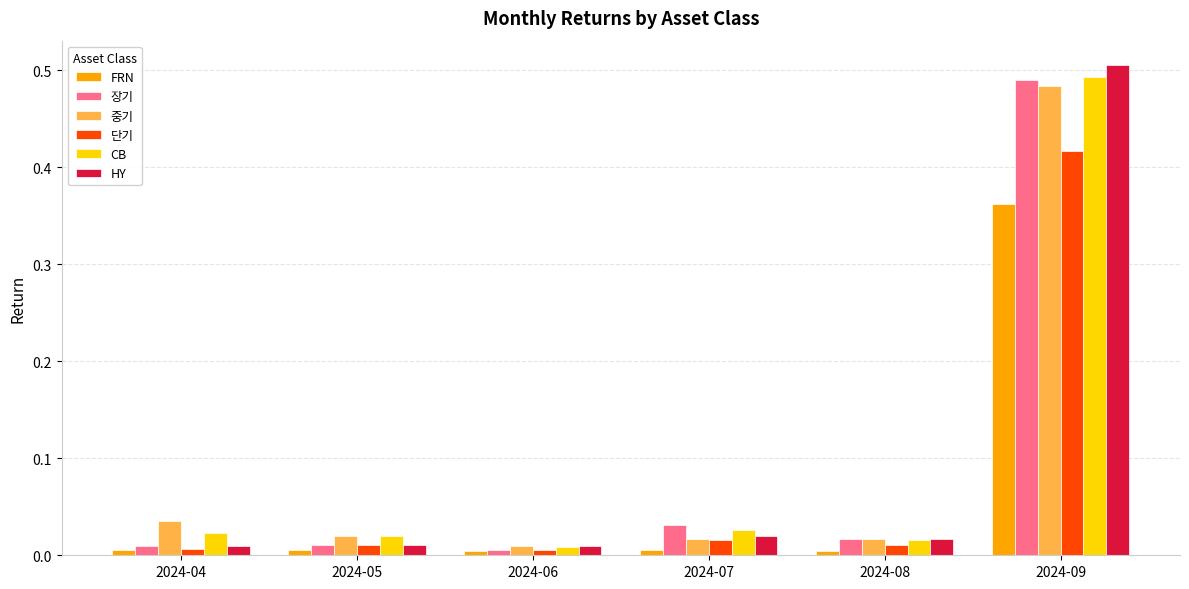

Is the value of 장기 at 2024-06 greater than the value of CB at 2024-09?

No